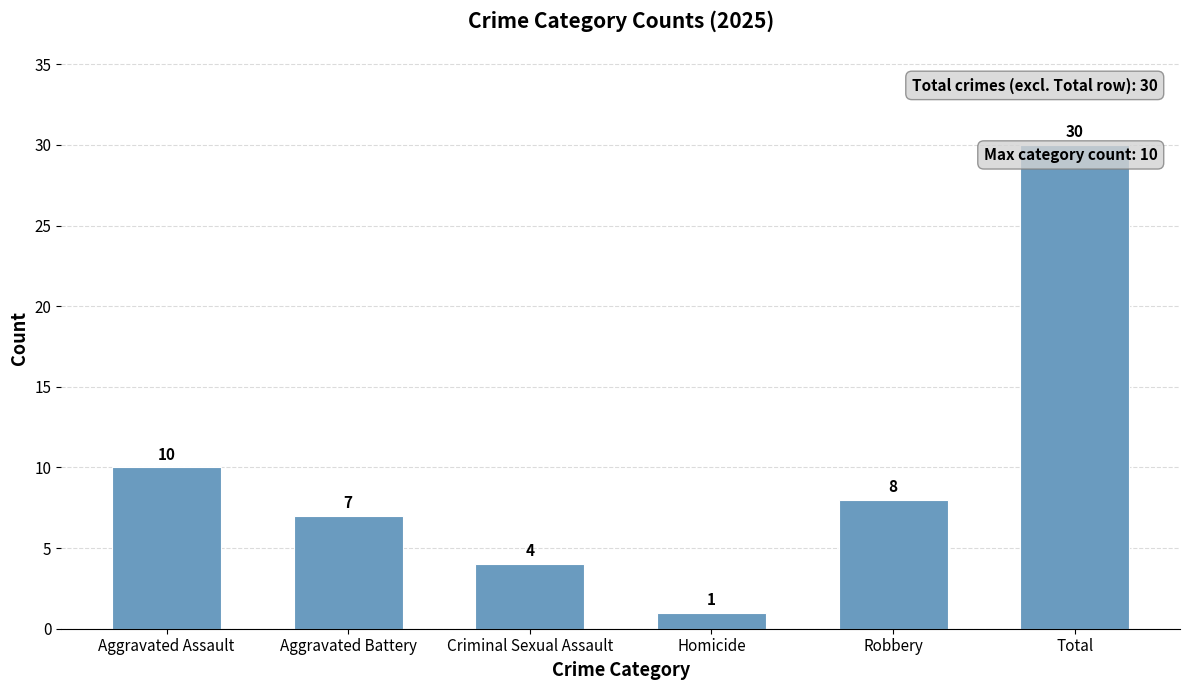

Does the chart contain any negative values?

No